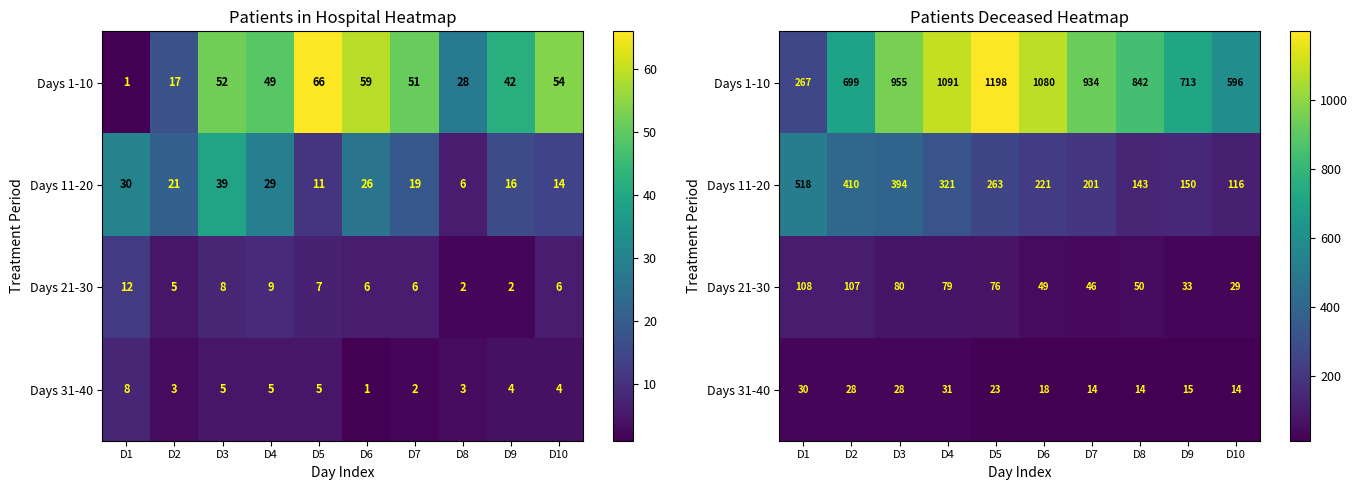

Which series has the widest spread of values?

Days 1-10